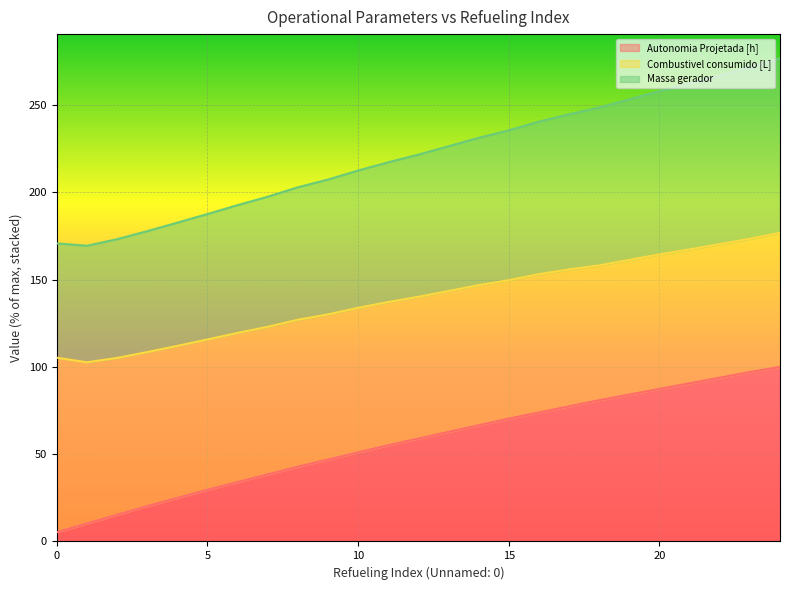

The value of Autonomia Projetada [h] at 20 is 87.4. True or false?

True